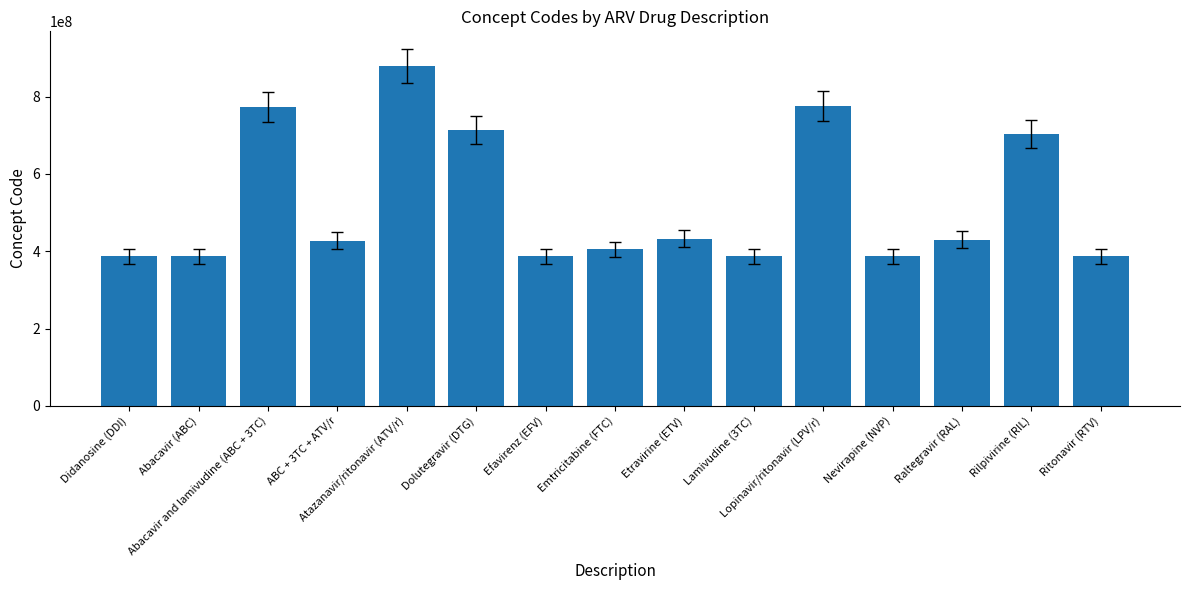

What is the sum of the values at Lamivudine (3TC) and Rilpivirine (RIL)?

1090020005